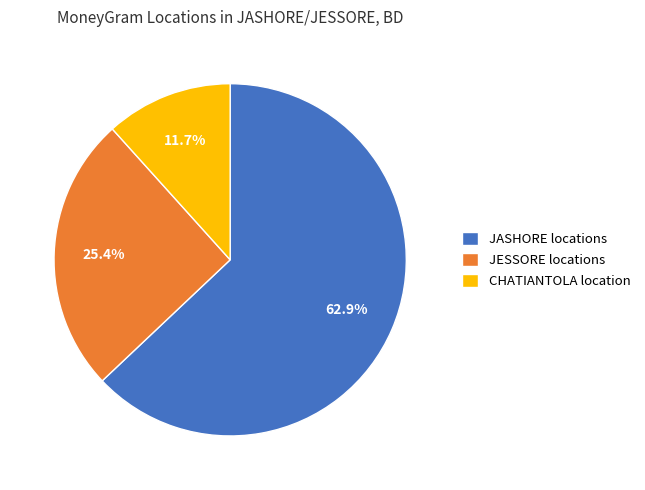

How many slices are in this pie chart?

3